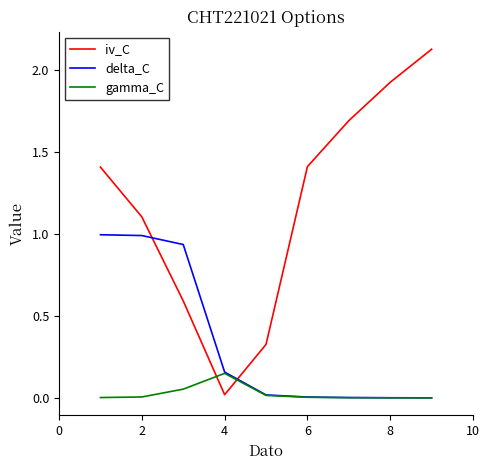

Is this an area chart (filled region under the line)?

No